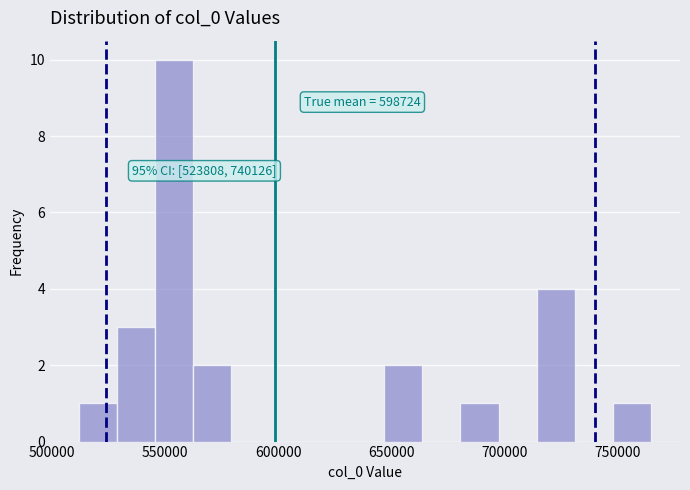

Around what value on the x-axis is the tallest bar? Give the approximate position of its centre, as read against the axis.

555000